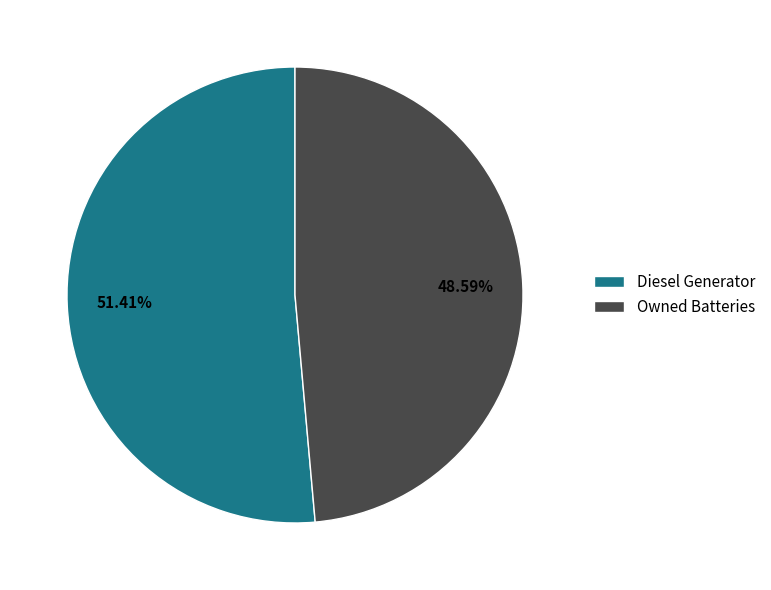

To the nearest percent, what is the average slice percentage?

50%